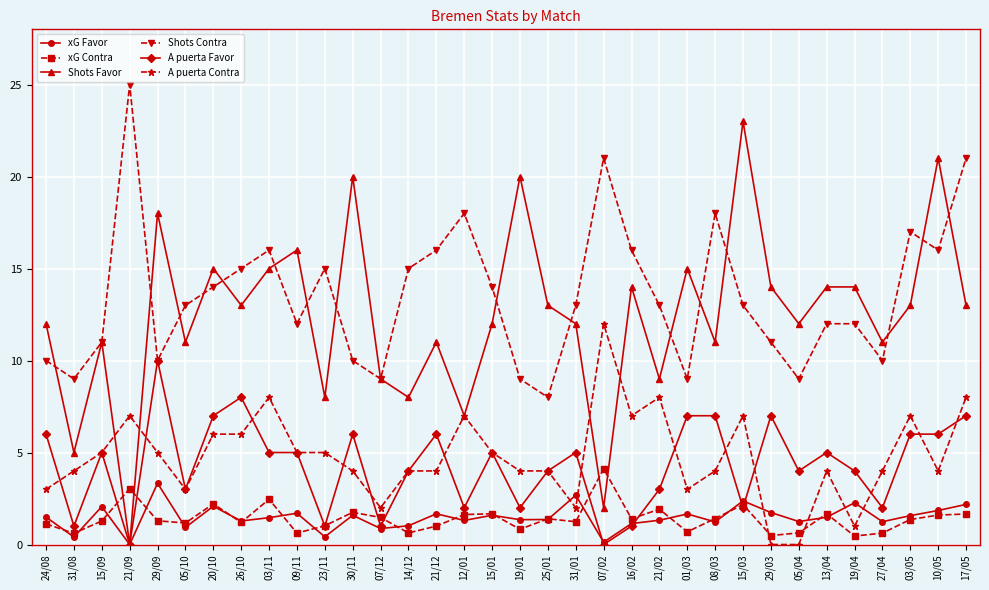

Between 14/12 and 13/04, which series saw the biggest shift?

Shots Favor